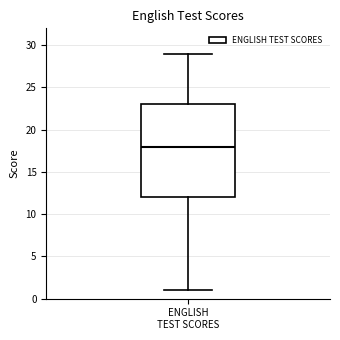

Where does the median line of the box for ENGLISH TEST SCORES sit on the y-axis? The values are not printed on the chart, so give them approximately, as read against the axis.

18